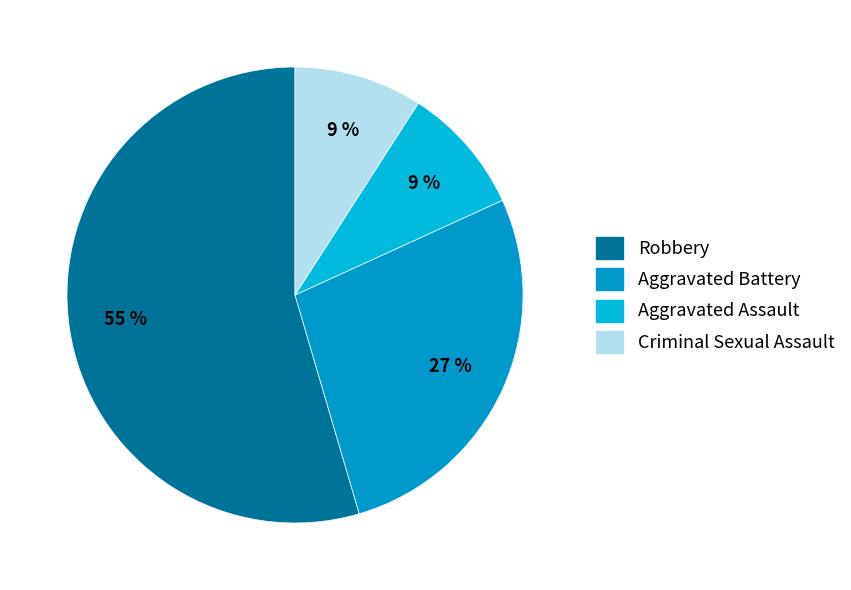

Rank the categories by value from highest to lowest.

Robbery, Aggravated Battery, Aggravated Assault, Criminal Sexual Assault